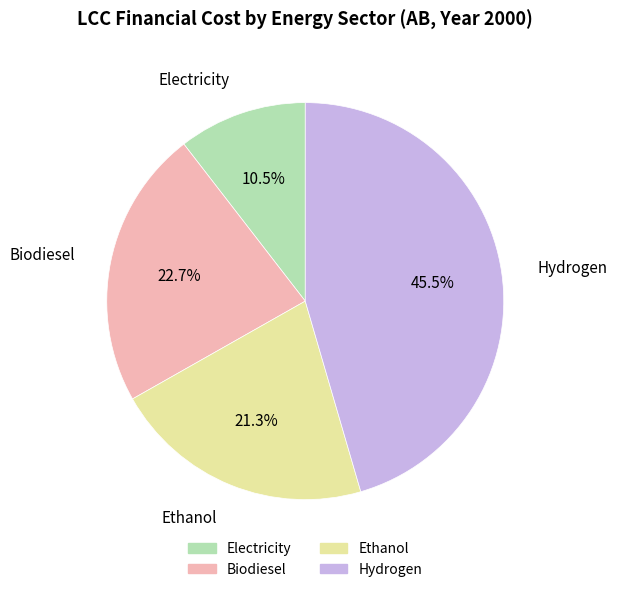

Does Hydrogen account for over 50% of the chart?

No